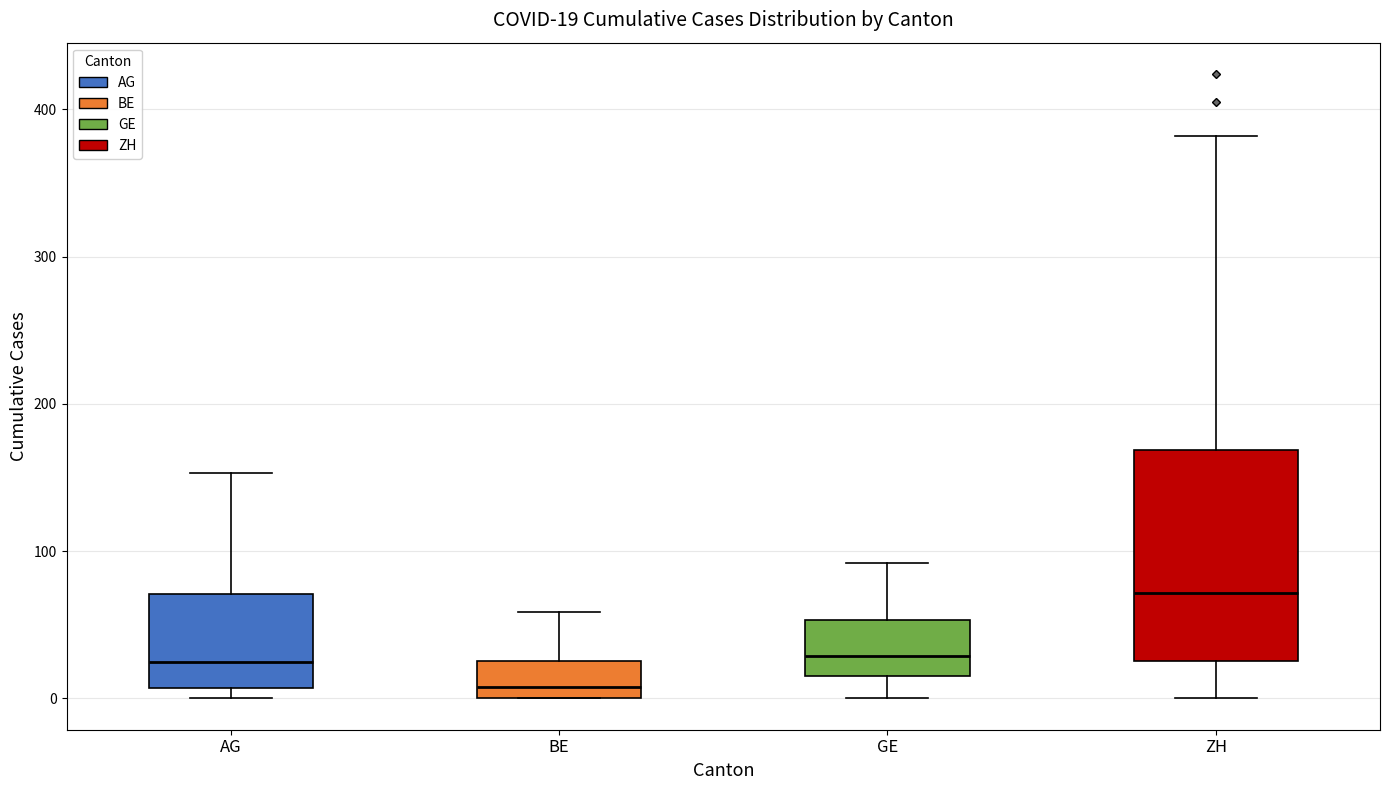

Which box is the tallest, from its lower edge to its upper edge?

ZH